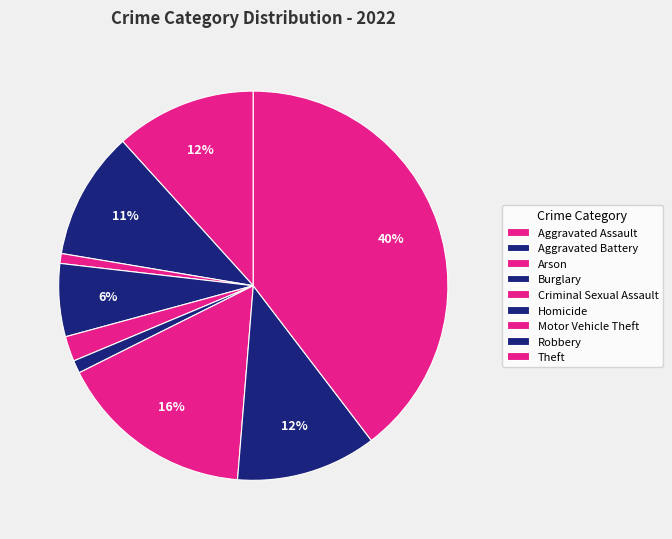

Combined, do Robbery and Arson account for over 50%?

No